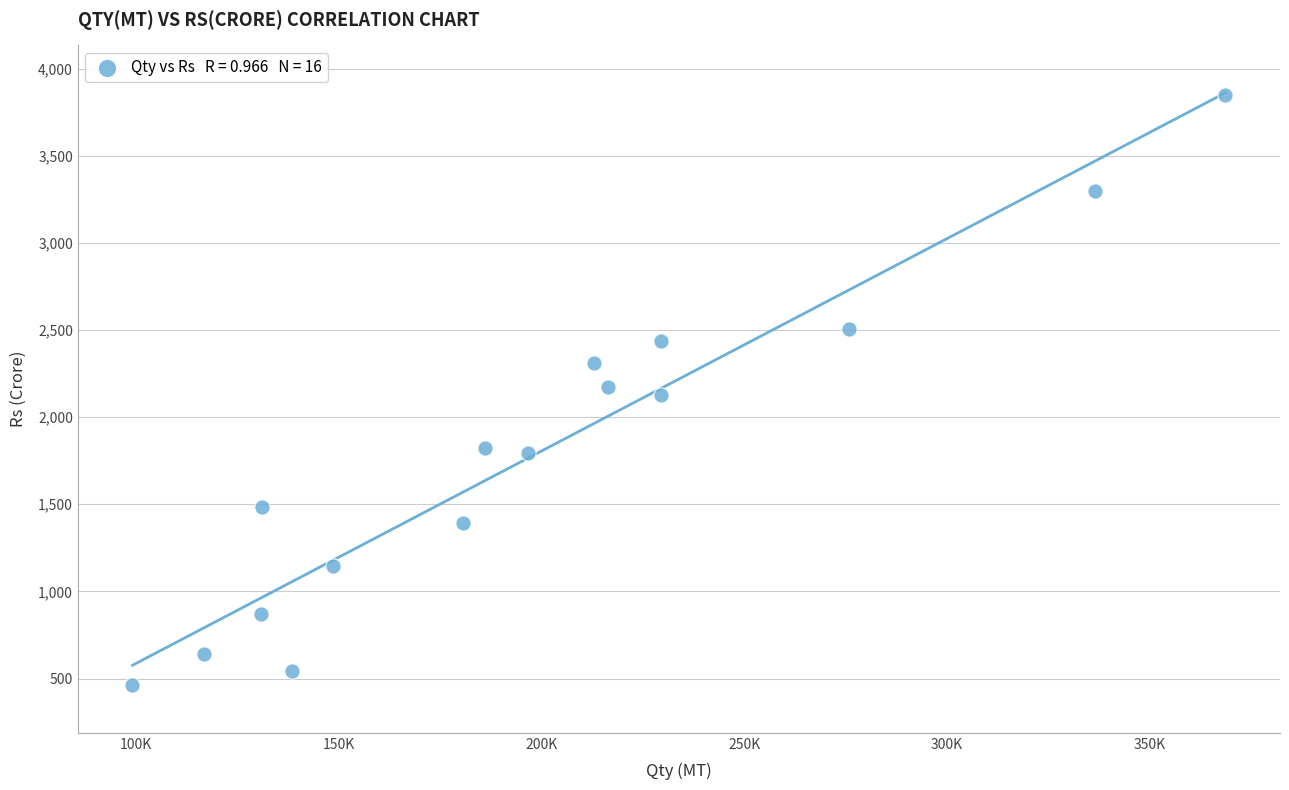

How many data points are displayed?

16